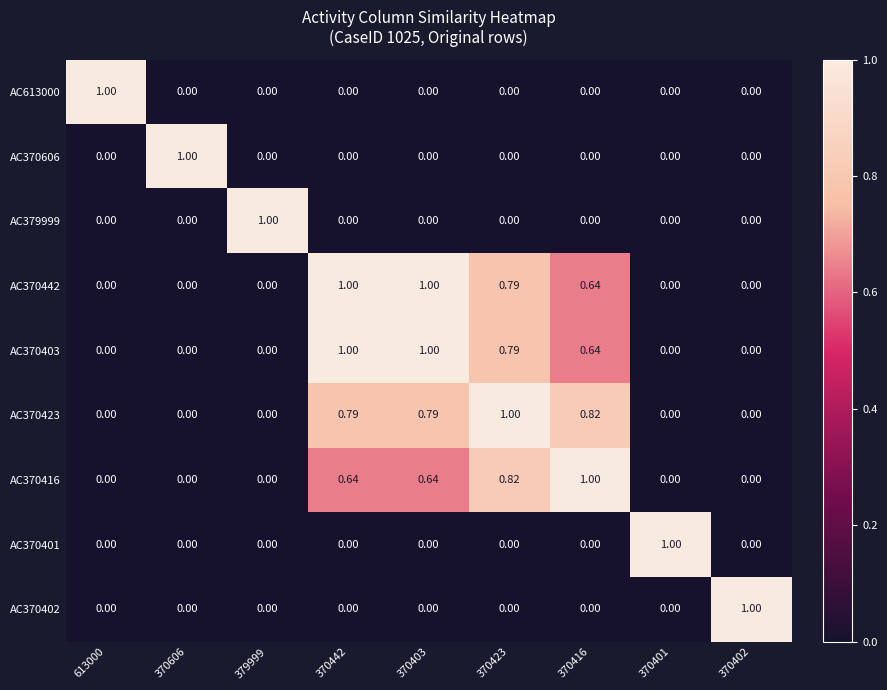

Is the value of AC370403 at 370442 greater than the value of AC613000 at 370401?

Yes